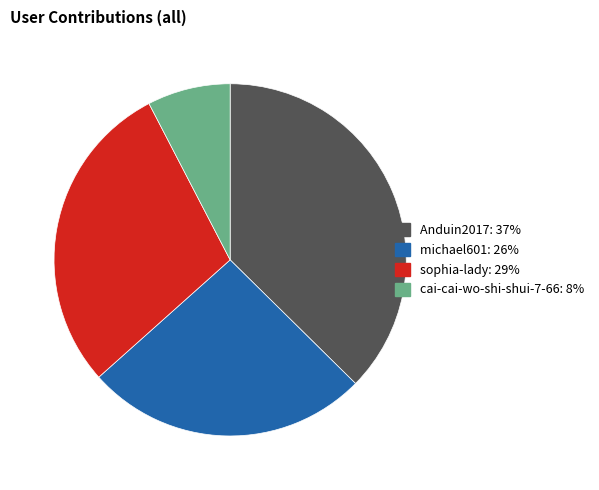

What is the ratio of the value at Anduin2017 to the value at sophia-lady?

1.3